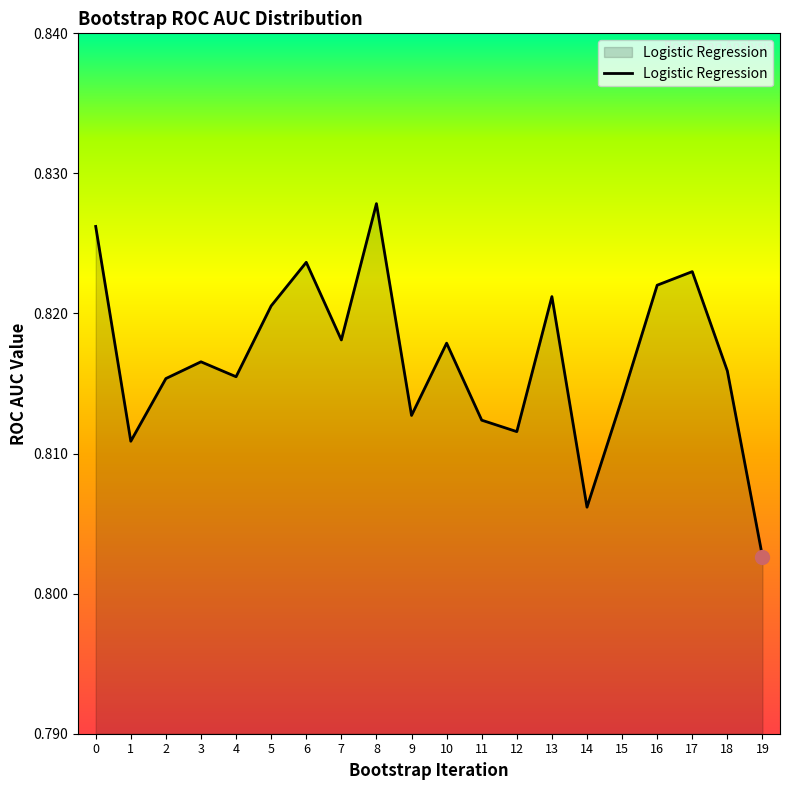

Which category has the highest value across all series?

8